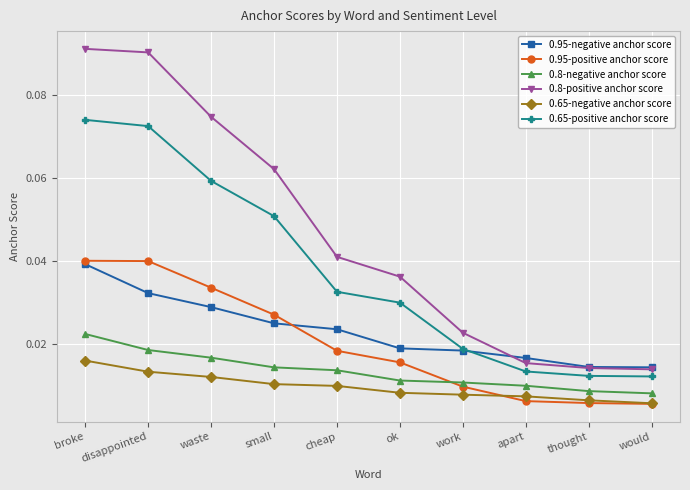

Count the 0.8-negative anchor score values in the range 0 to 1.

10